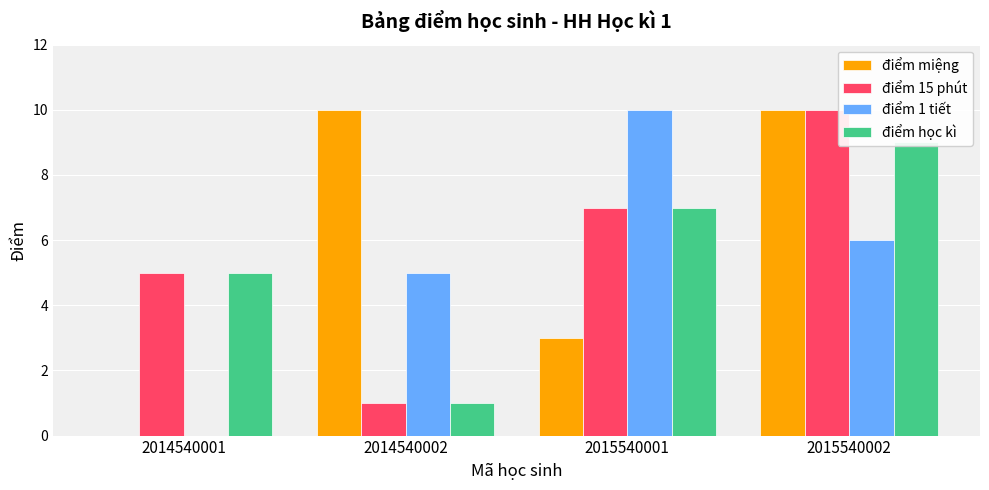

Which series has the largest range (max minus min)?

điểm miệng